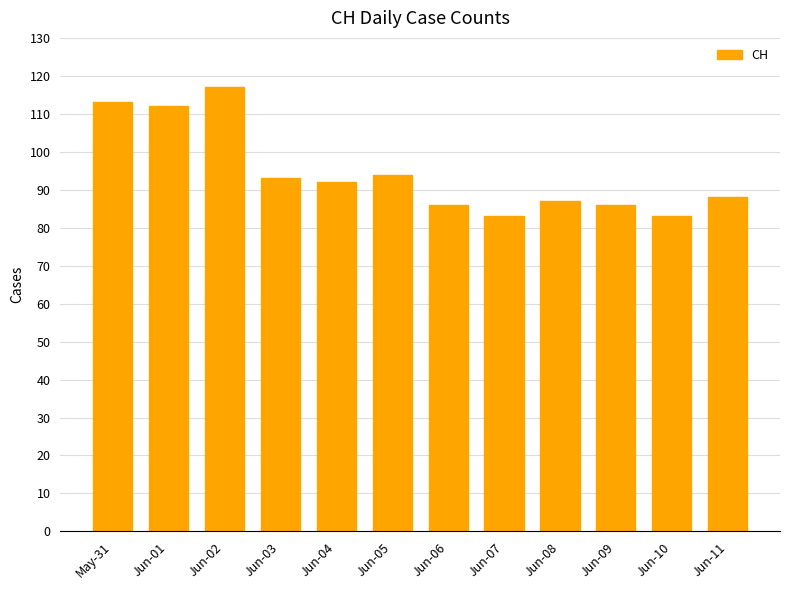

How many categories are shown in the chart?

12